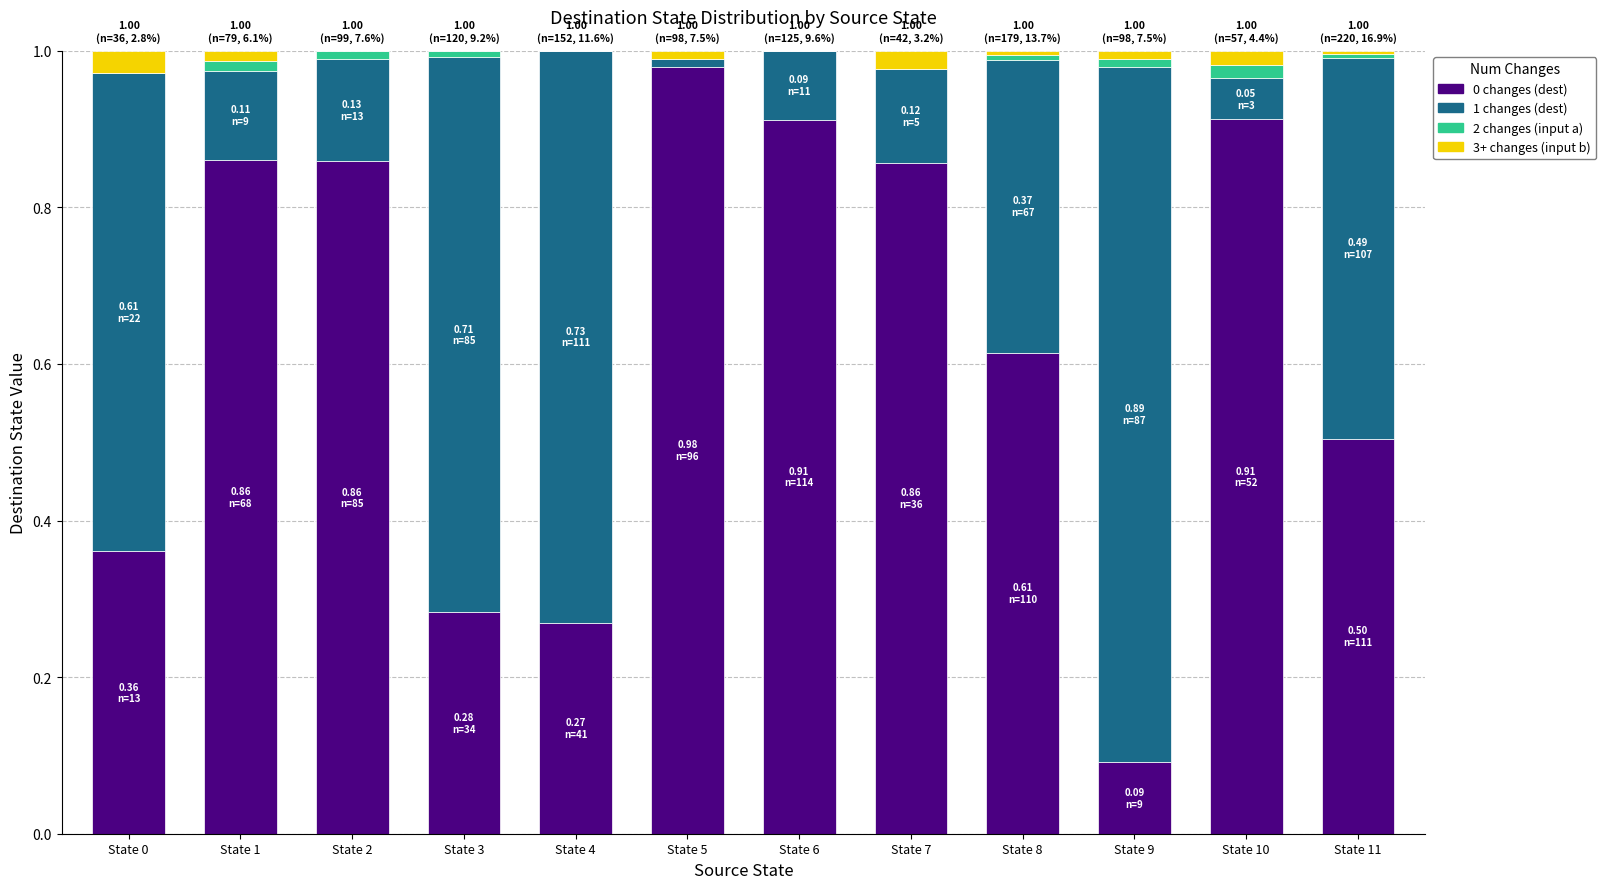

Which category has the highest value in the 0 changes (dest) series?

State 5